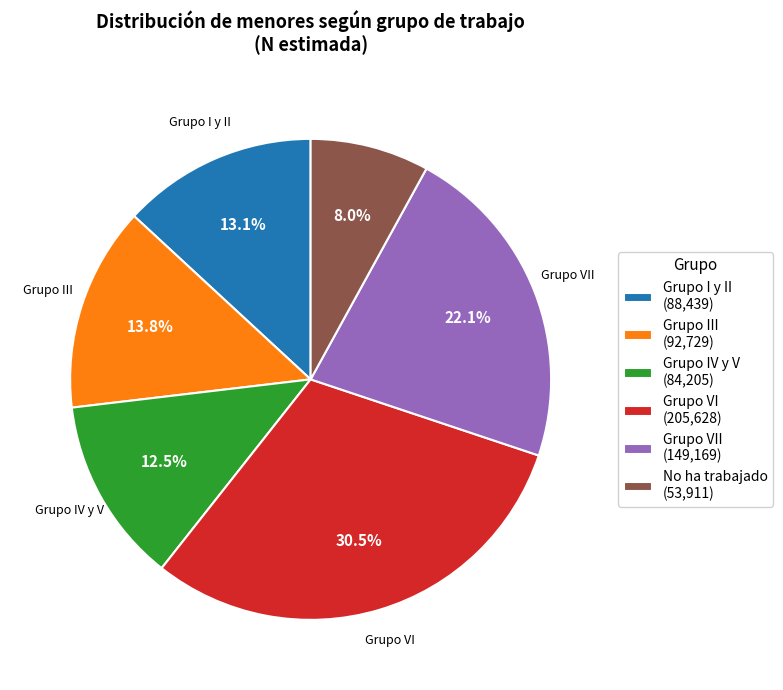

Is there any slice that represents more than half of the pie?

No